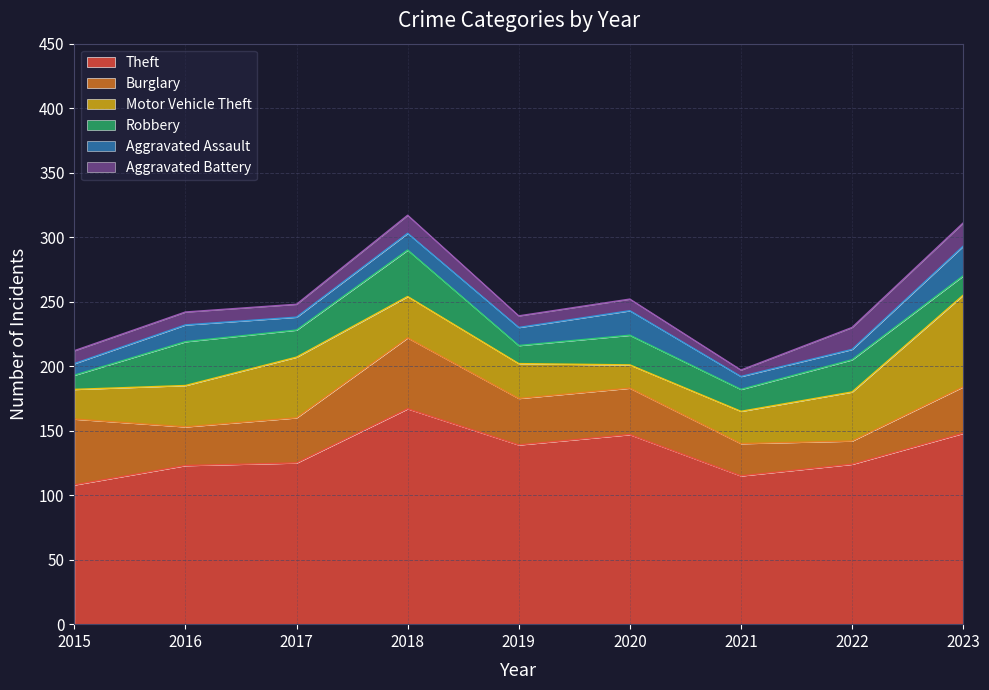

What is the spread (max minus min) of values at 2017?

115